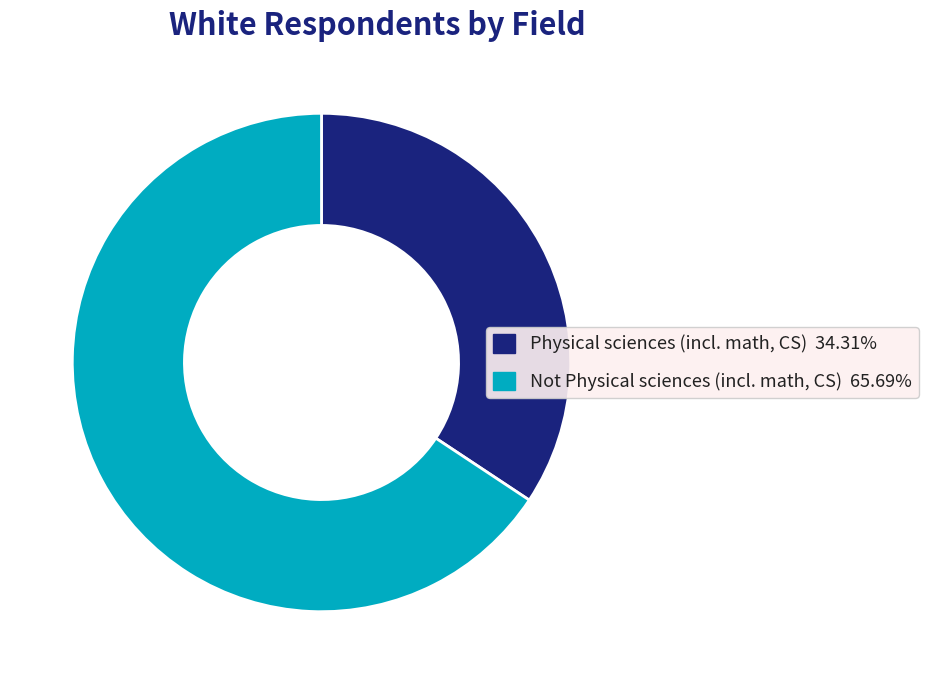

Which has a higher value, Not Physical sciences (incl. math, CS) or Physical sciences (incl. math, CS)?

Not Physical sciences (incl. math, CS)